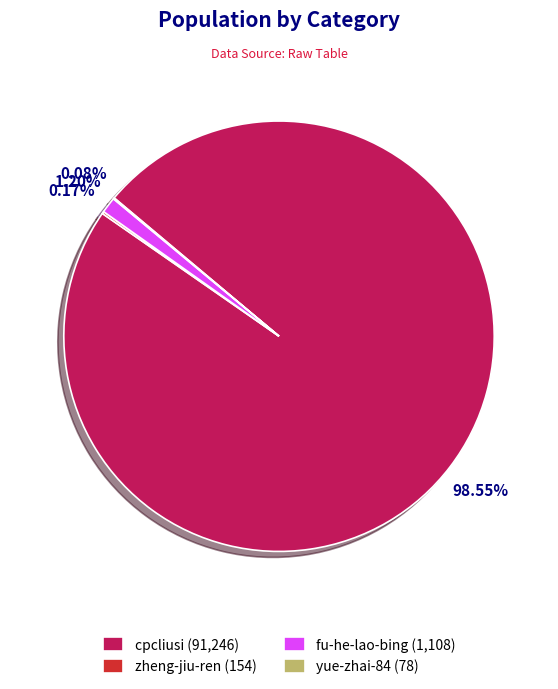

Does cpcliusi (91,246) account for over 50% of the chart?

Yes